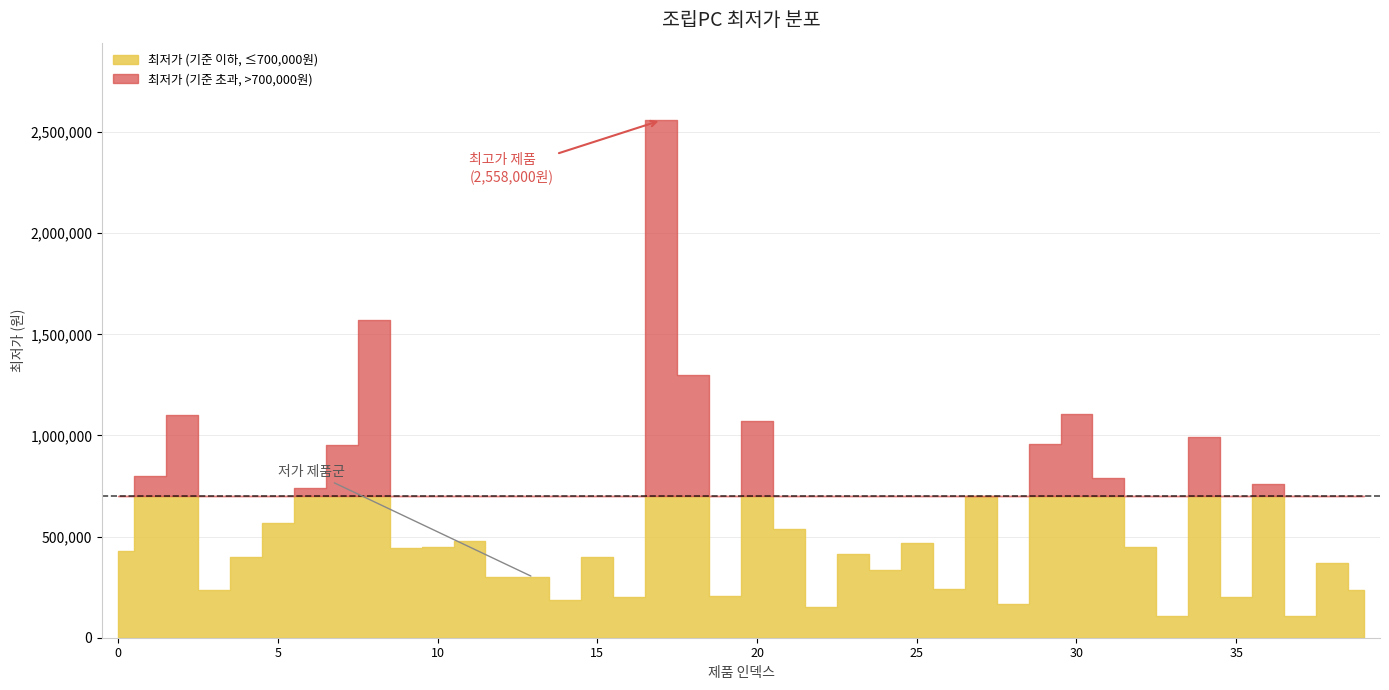

How many lines are shown in the chart?

1